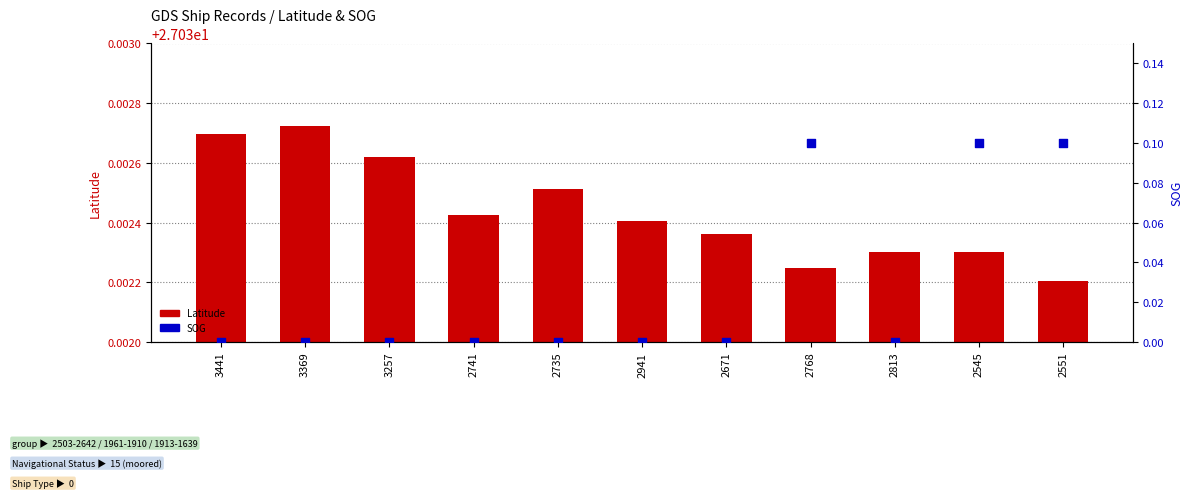

Which series contains the lowest Y value?

SOG